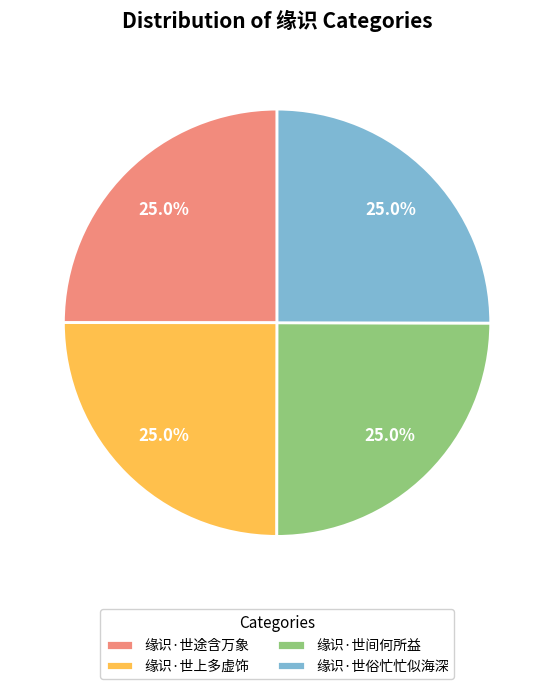

Is there any slice that represents more than half of the pie?

No